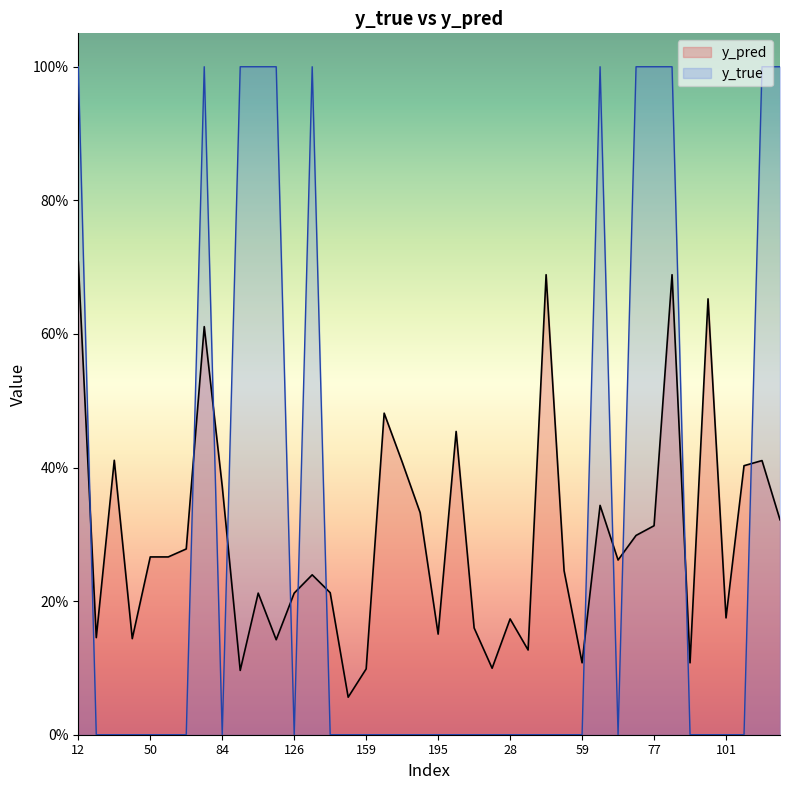

Where is the first local maximum for y_true?

76